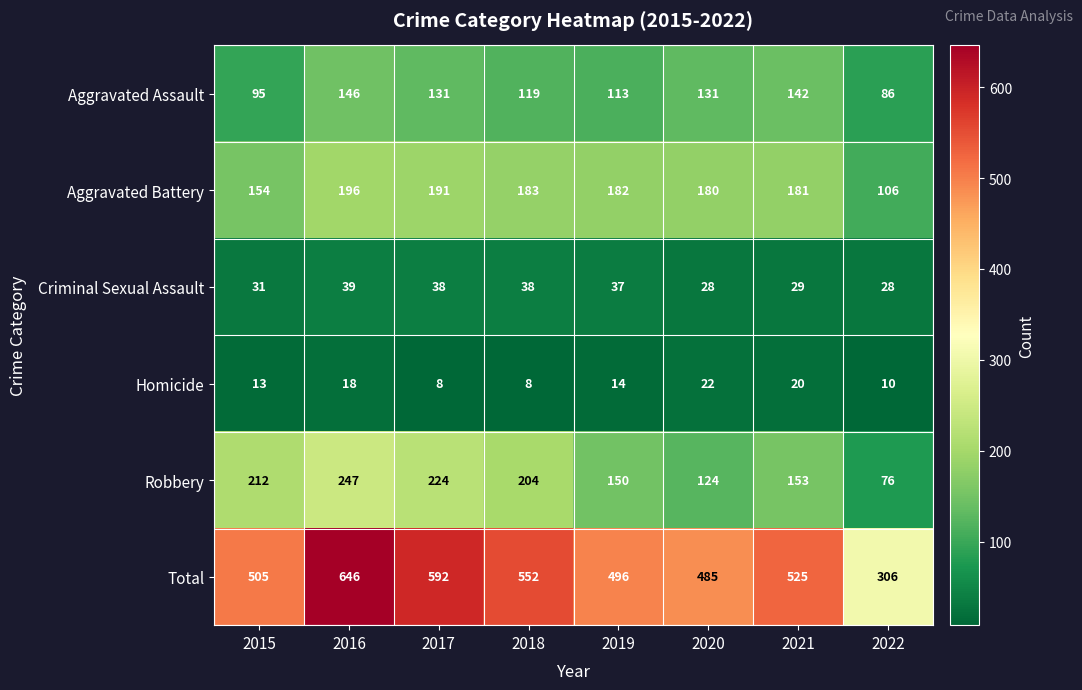

What is the total value across all series at 2022?

612